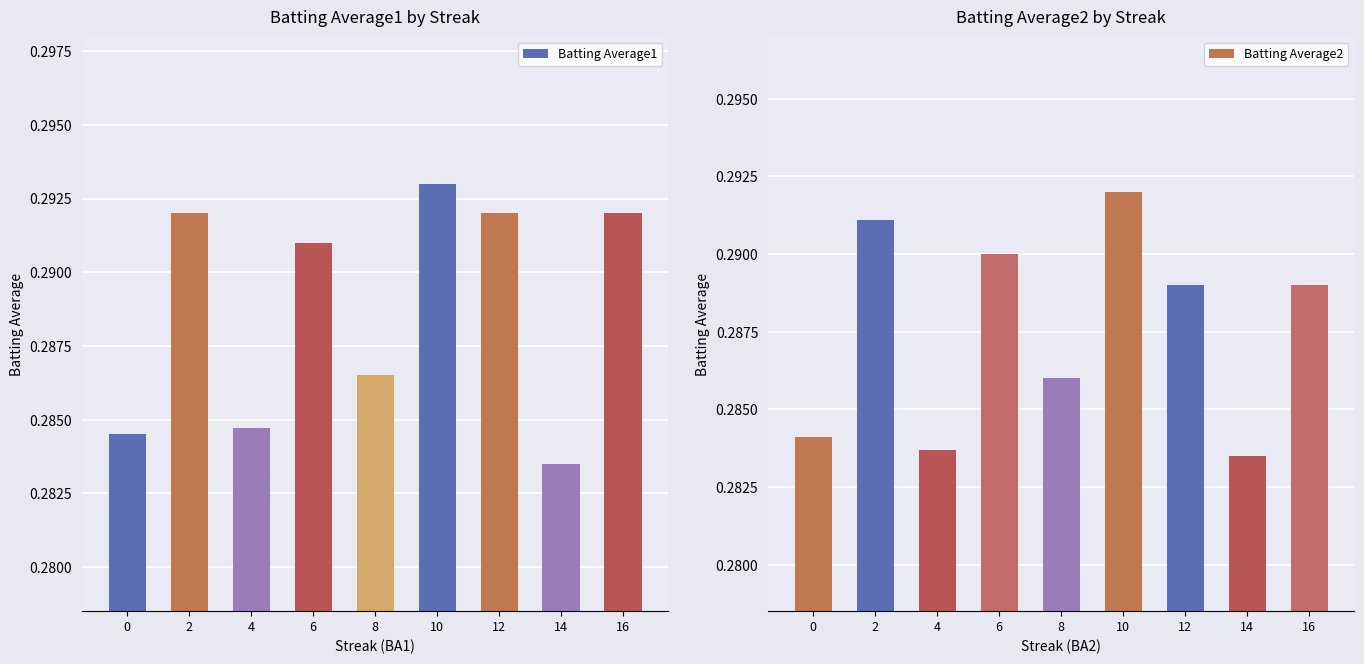

Is it true that the value at 8 is 0.5?

False